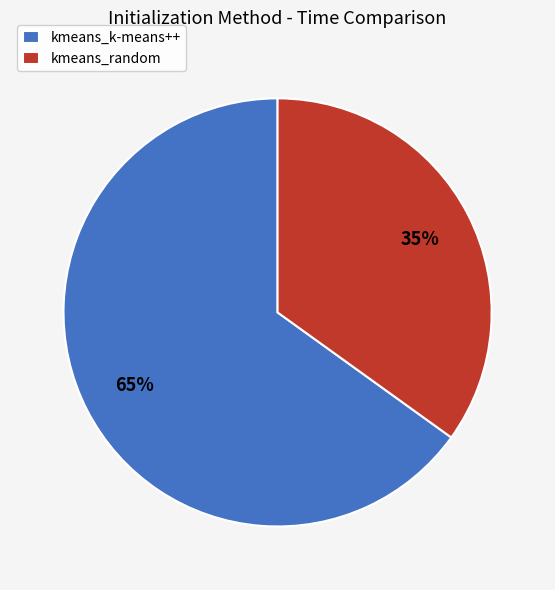

What percentage is the kmeans_k-means++ slice, to the nearest percent?

65%